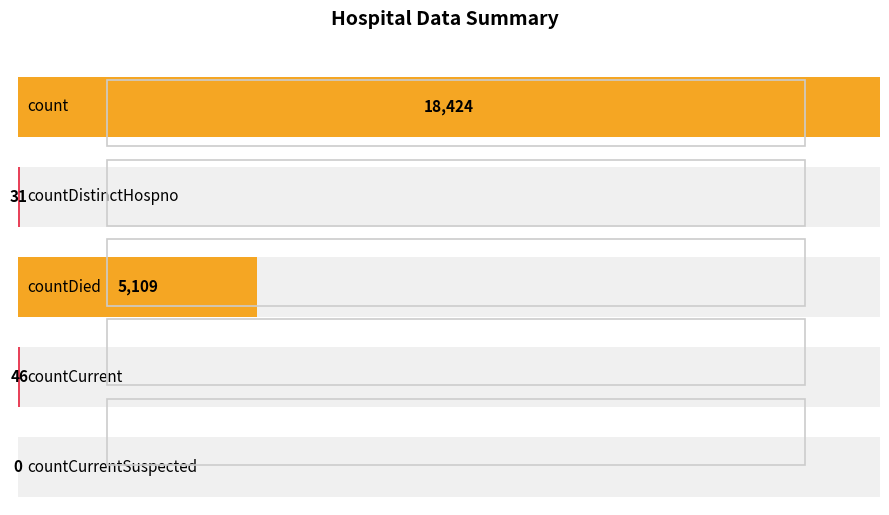

True or false: the data shows 0 at countCurrentSuspected.

True